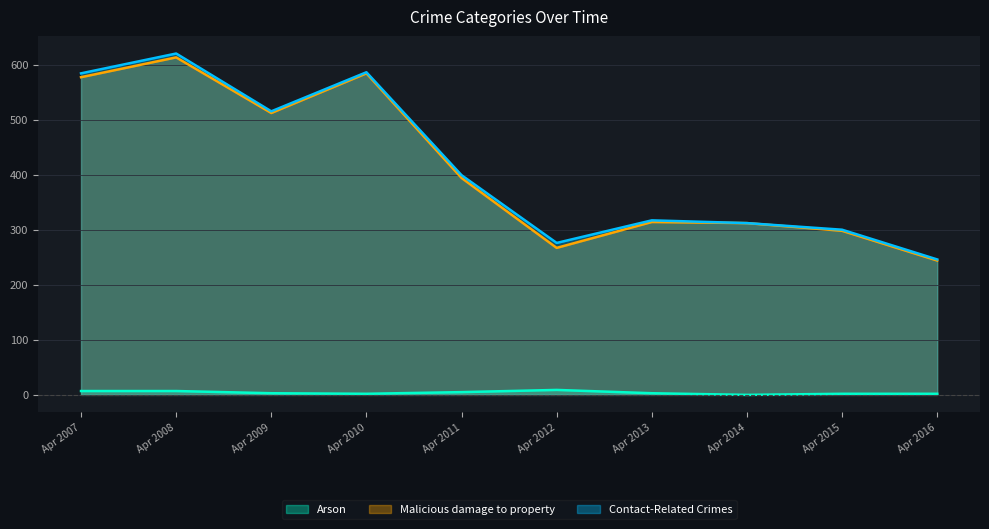

What is the maximum value for Contact-Related Crimes?

620